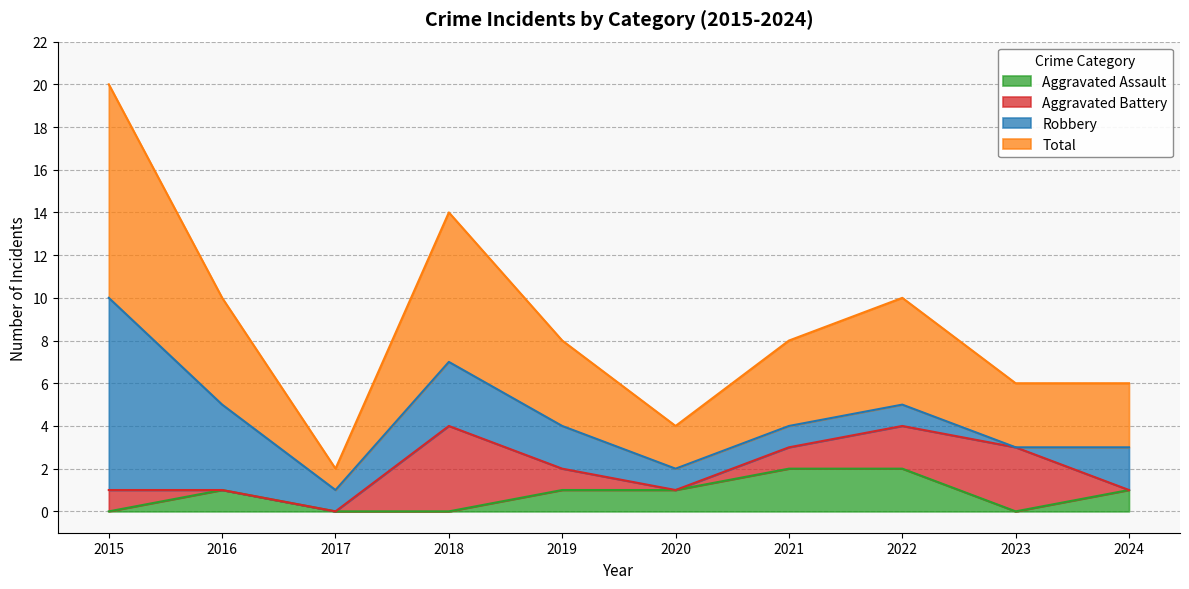

How many data points in Total are less than 4?

4